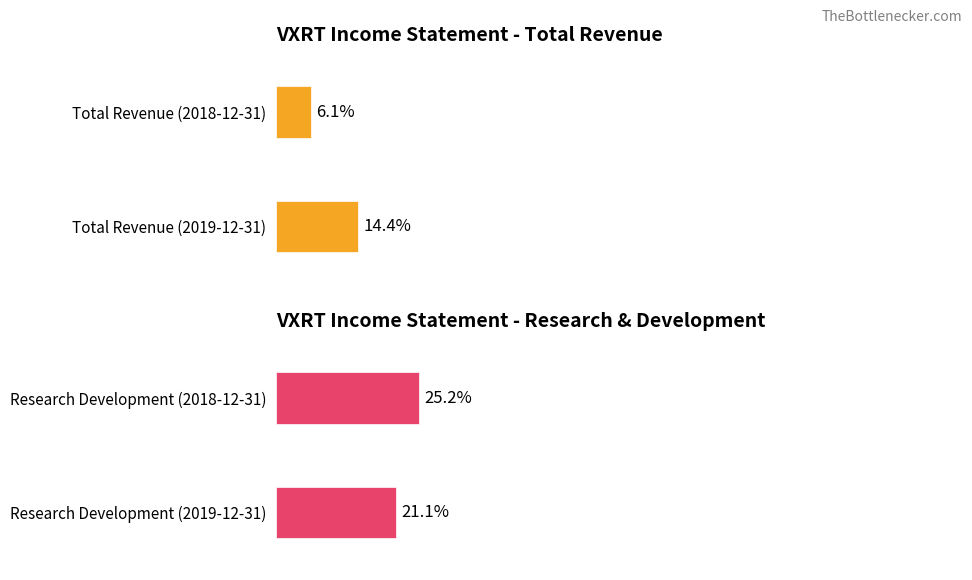

What is the minimum value for Total Revenue?

6.1